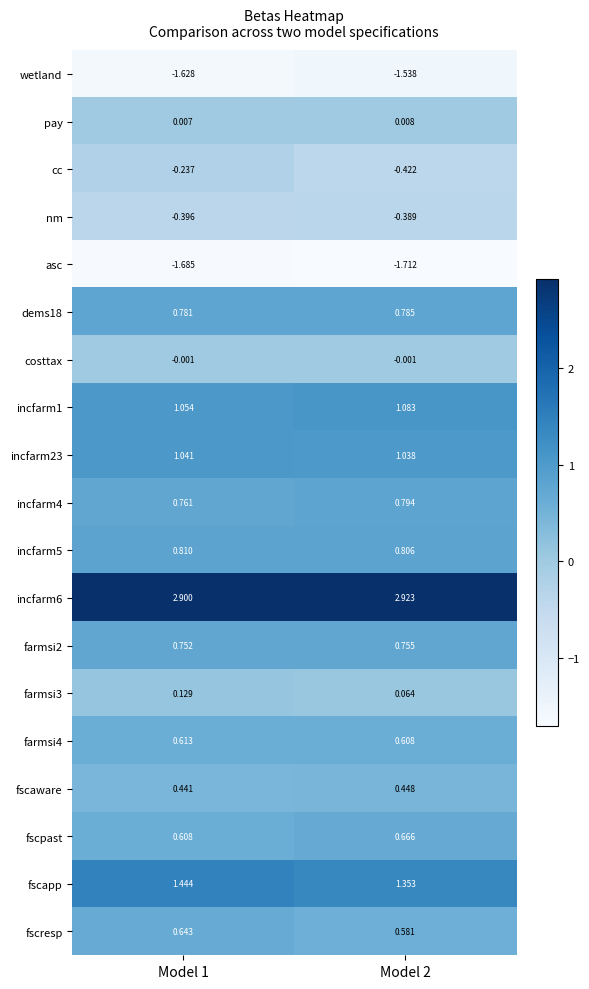

Rank the series by their maximum value, from highest to lowest.

incfarm6, fscapp, incfarm1, incfarm23, incfarm5, incfarm4, dems18, farmsi2, fscpast, fscresp, farmsi4, fscaware, farmsi3, pay, costtax, cc, nm, wetland, asc